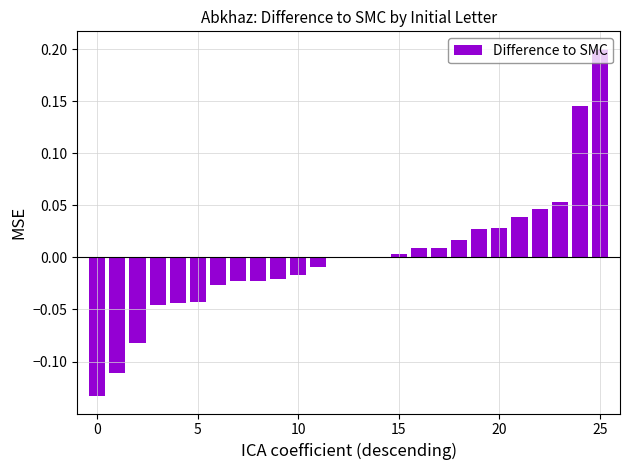

How many distinct data groups are displayed?

1